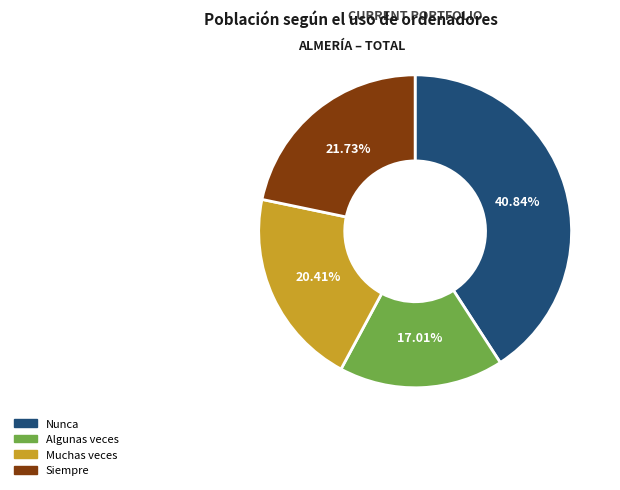

Is it true that Algunas veces is 17% of the pie?

True